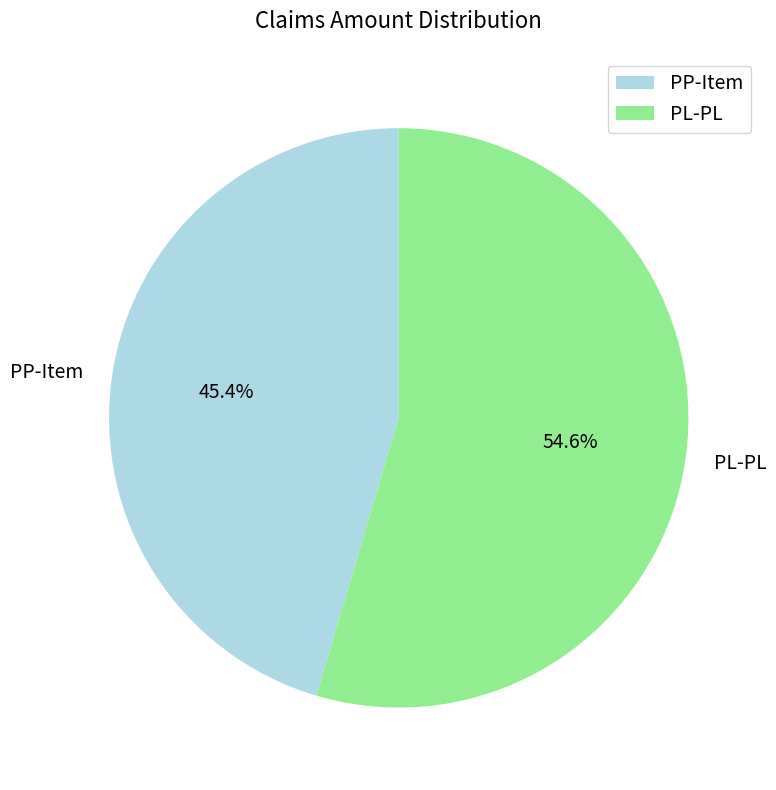

What is the smallest slice in the pie chart?

PP-Item